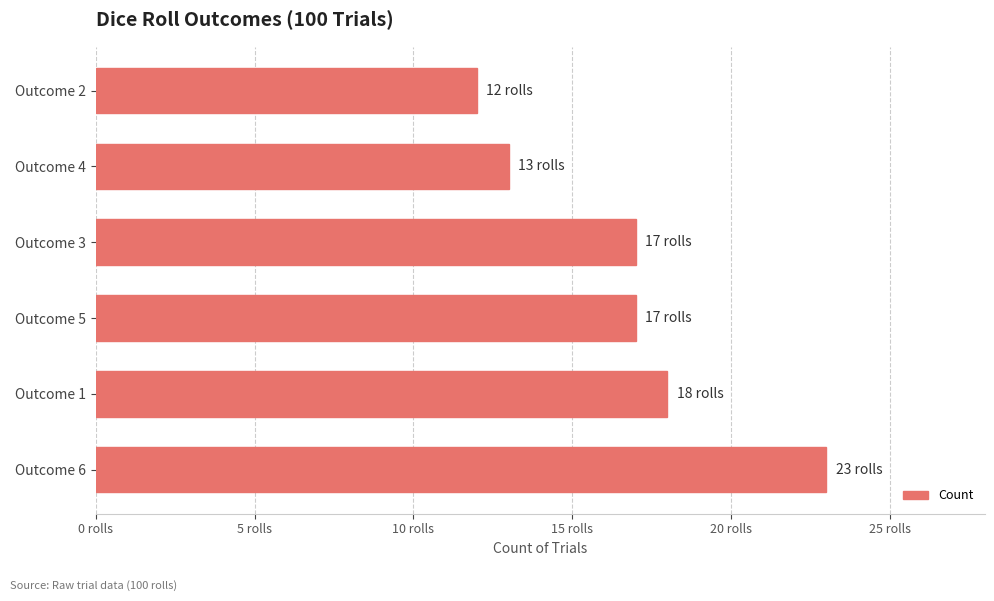

How many values are below 17?

2